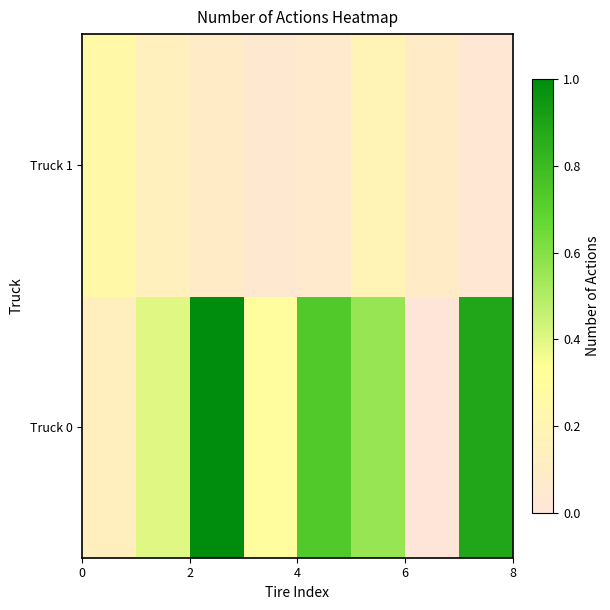

At how many categories does at least one series exceed 0?

8